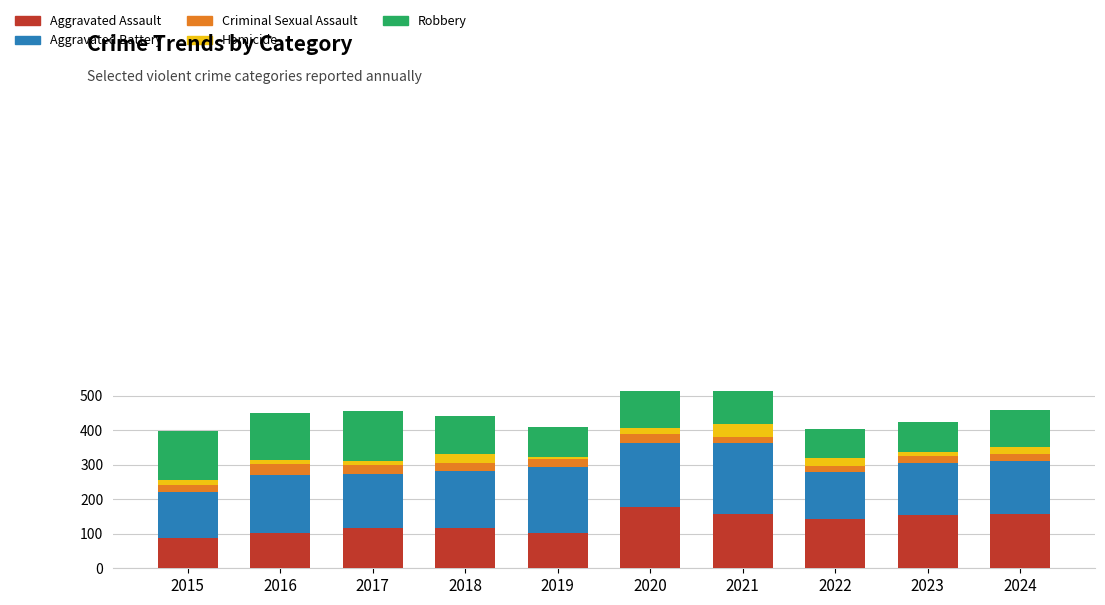

The value of Aggravated Assault at 2017 is 27. True or false?

False